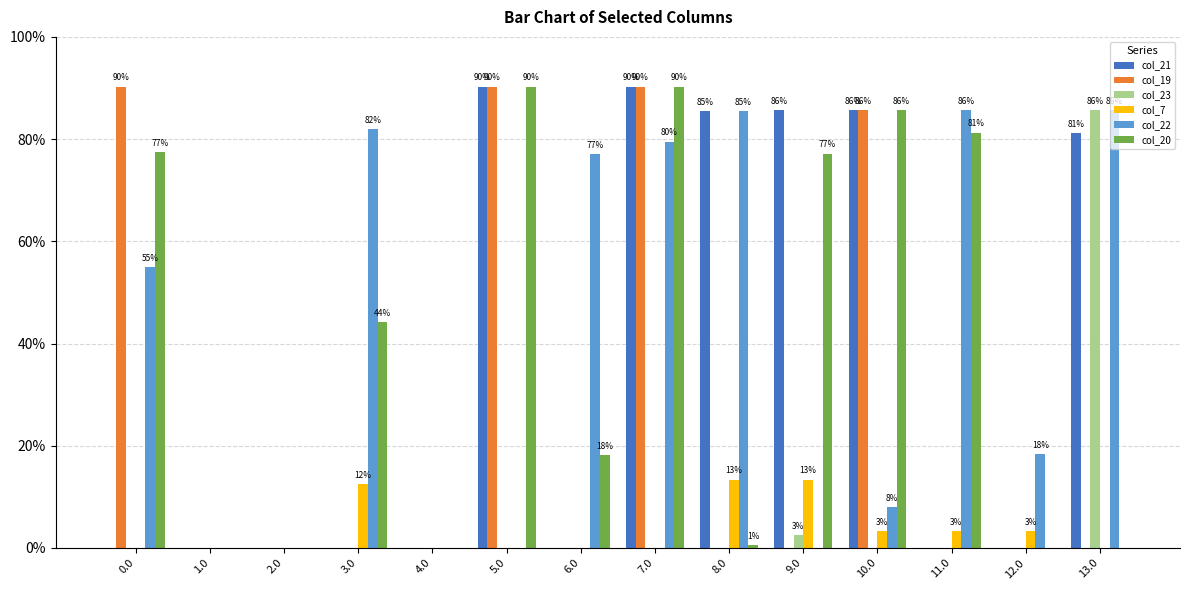

What are all the series names shown in the legend?

col_21, col_19, col_23, col_7, col_22, col_20